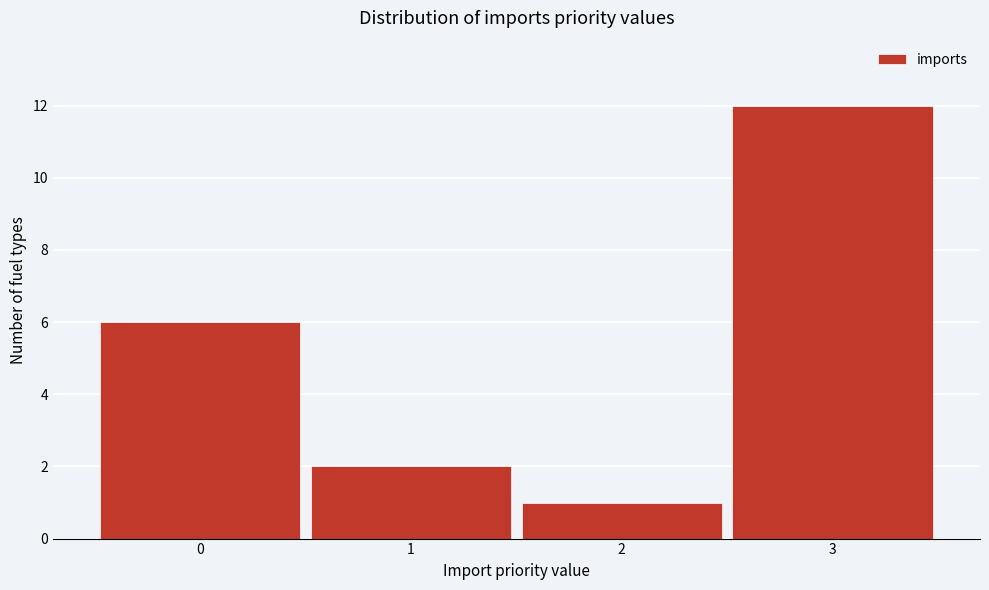

What is the height of the bar covering 1.5 to 2.5 on the x-axis? The values are not printed on the chart, so give them approximately, as read against the axis.

1